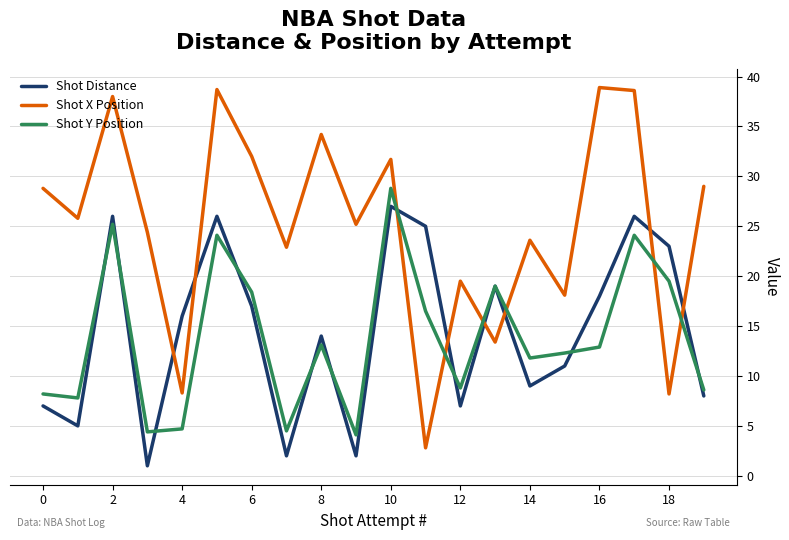

Which series has the largest total across all categories?

Shot X Position